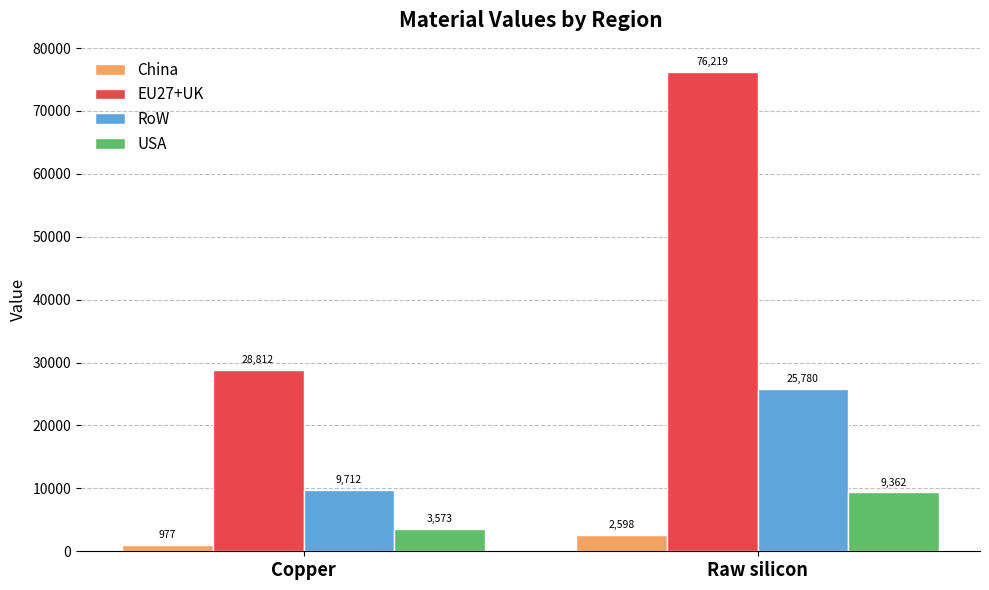

How many values in the RoW series are below 25779?

1